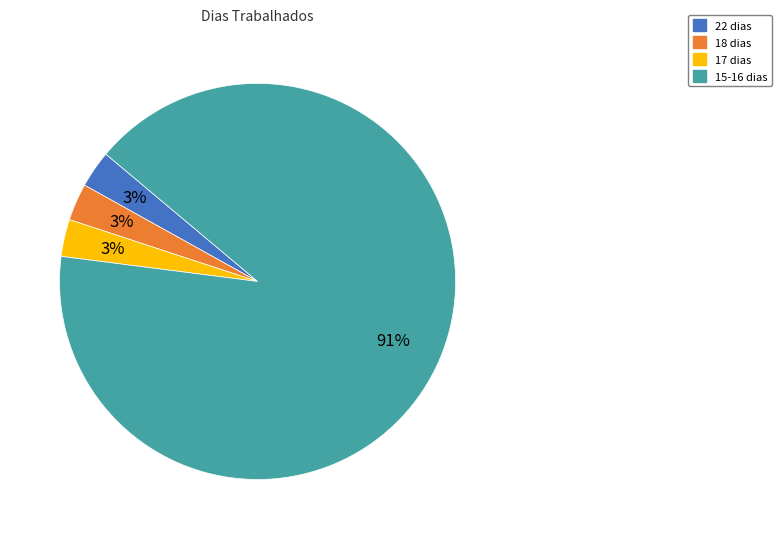

To the nearest percent, what is the difference between the largest and smallest slice percentages?

88%